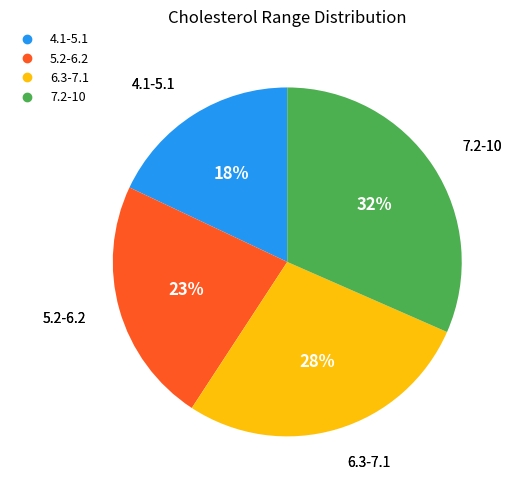

To the nearest percent, what is the difference between the 4.1-5.1 and 6.3-7.1 slice percentages?

10%